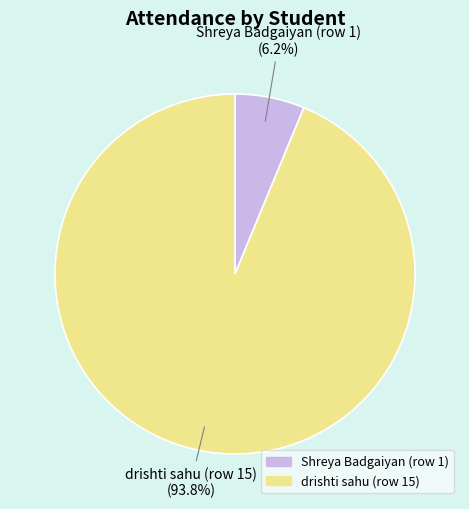

Does Shreya Badgaiyan (row 1) account for over 50% of the chart?

No